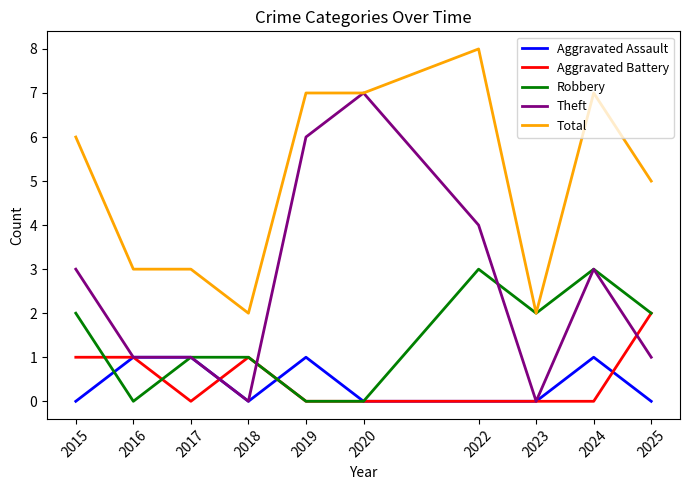

Which series changed the most between 2015 and 2023?

Total